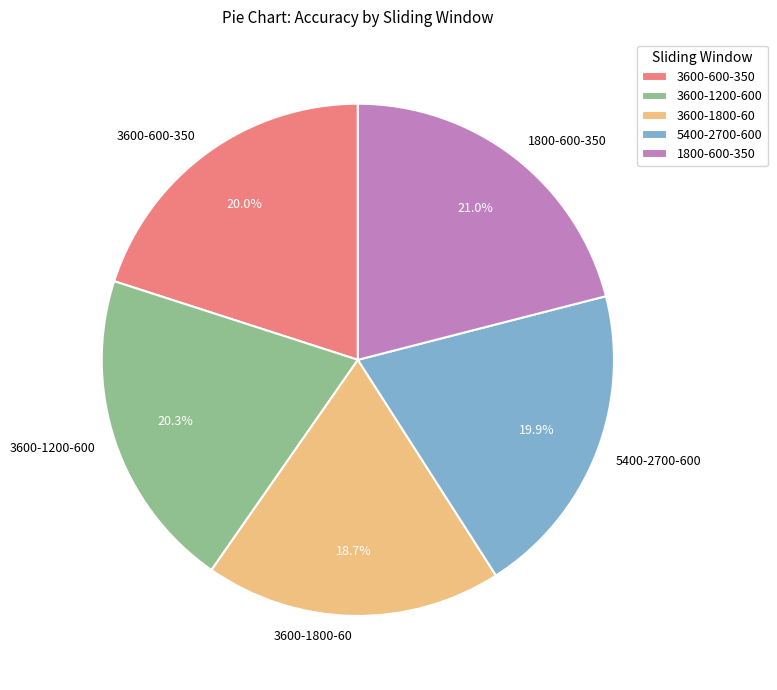

Is there any slice that represents more than half of the pie?

No